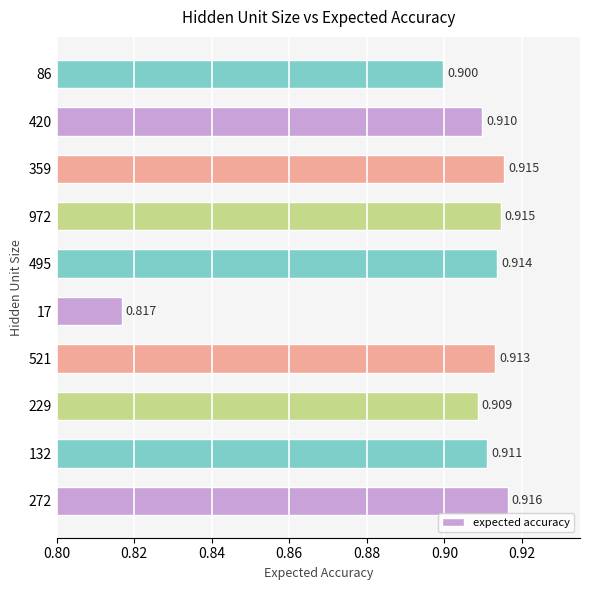

Are the bars grouped side by side (vs. stacked)?

No